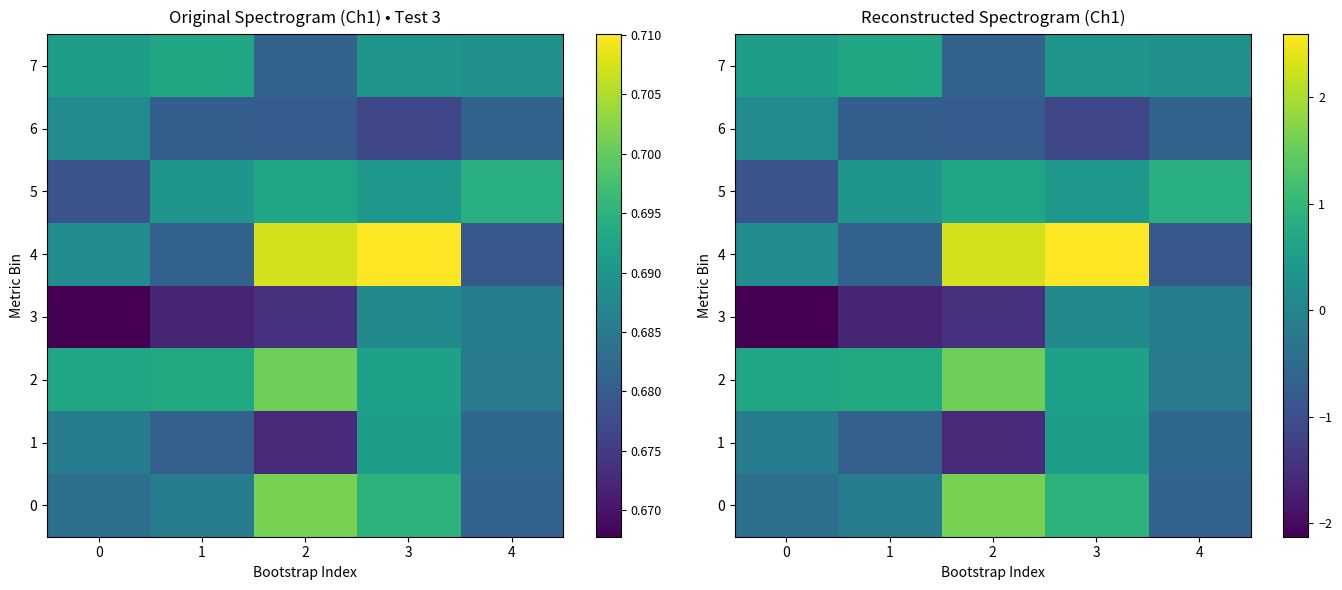

What is the maximum value for 6?

0.1